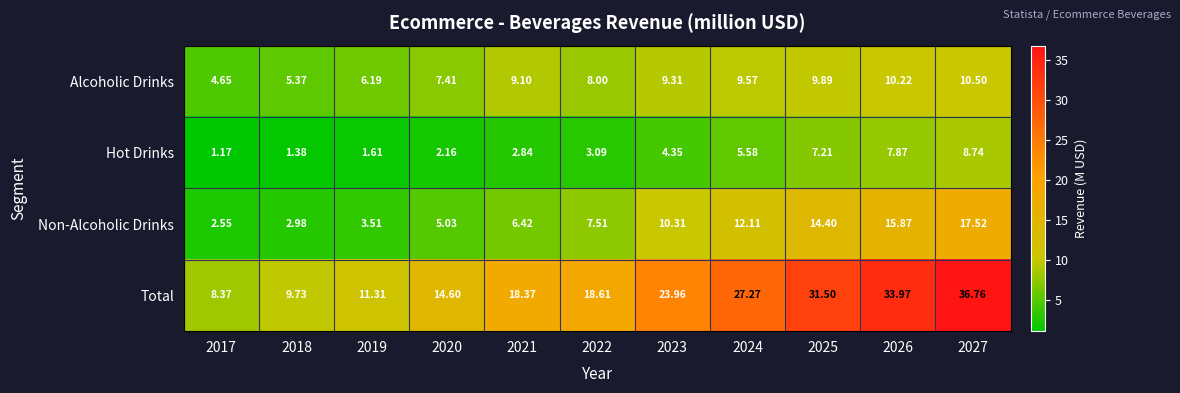

Which series has the largest range (max minus min)?

Total